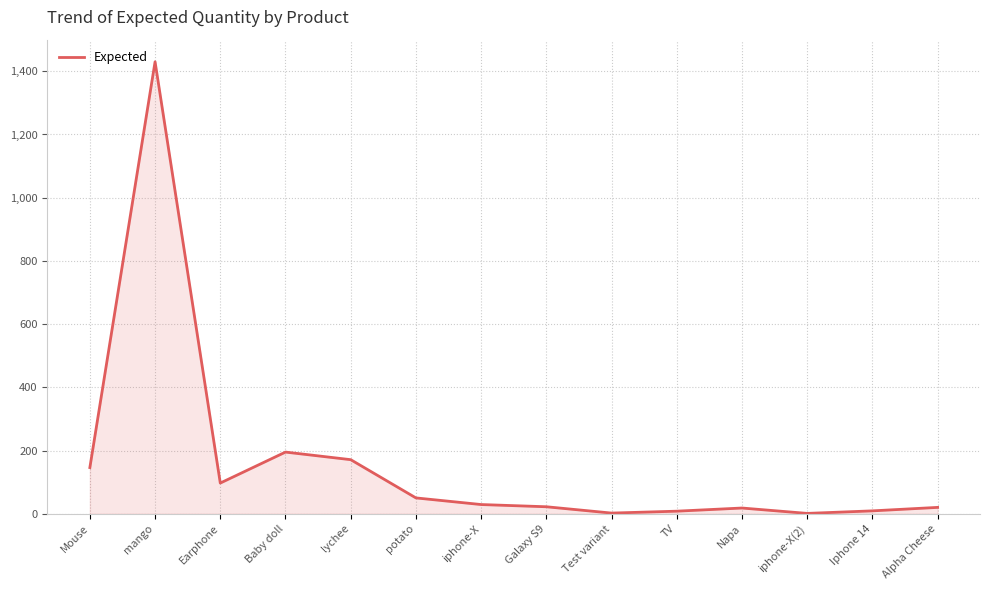

Which has a higher value, lychee or Napa?

lychee